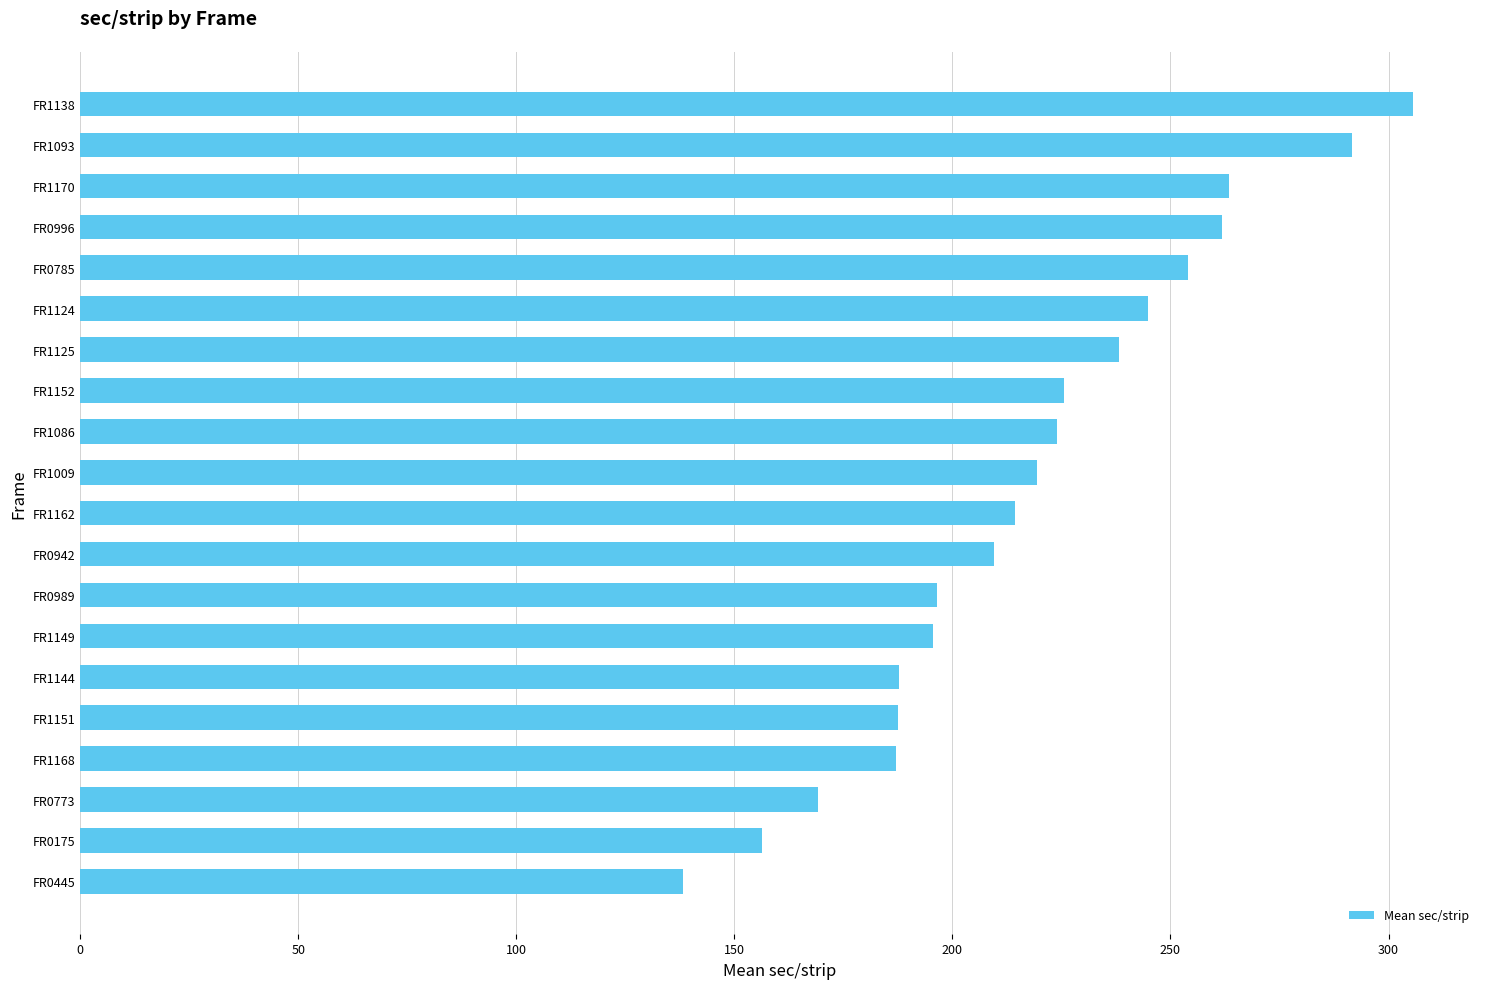

Is it true that the value at FR0785 is 356.6?

False